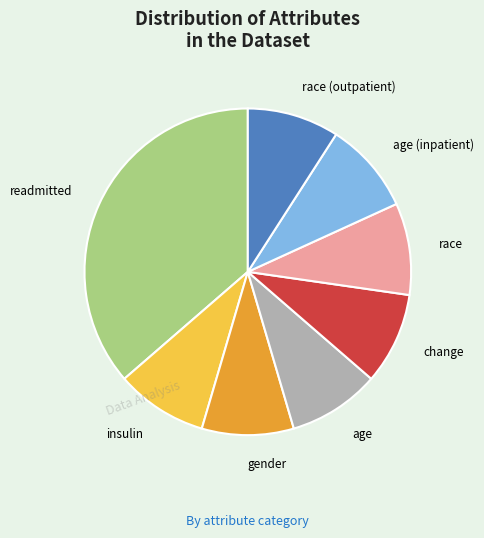

Combined, do insulin and race account for over 50%?

No